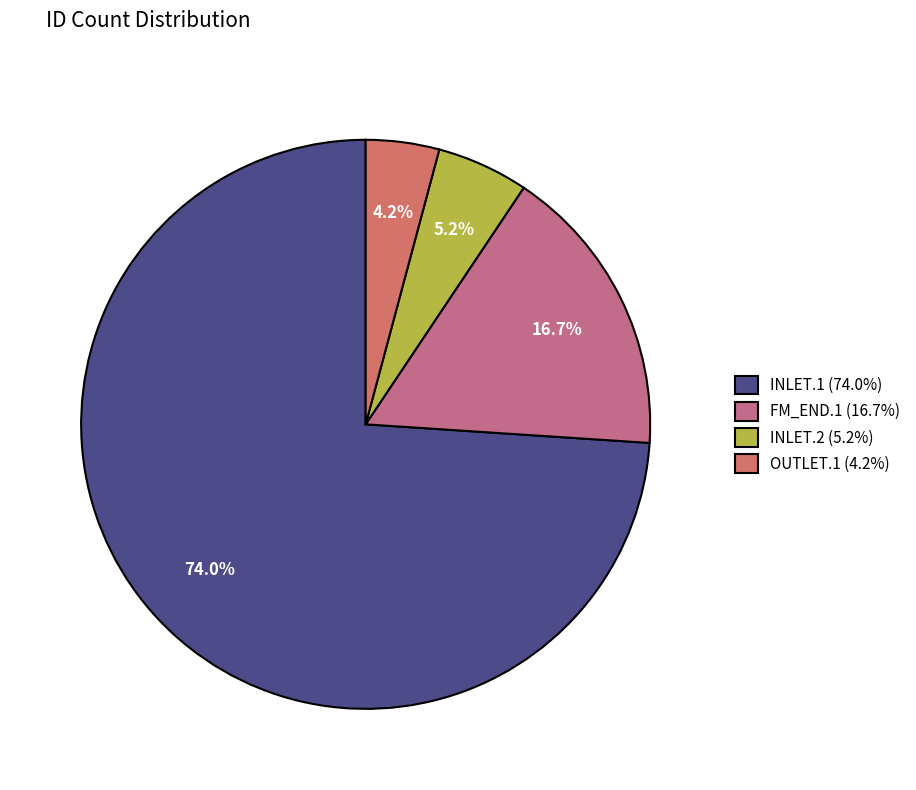

Which slice is the largest?

INLET.1